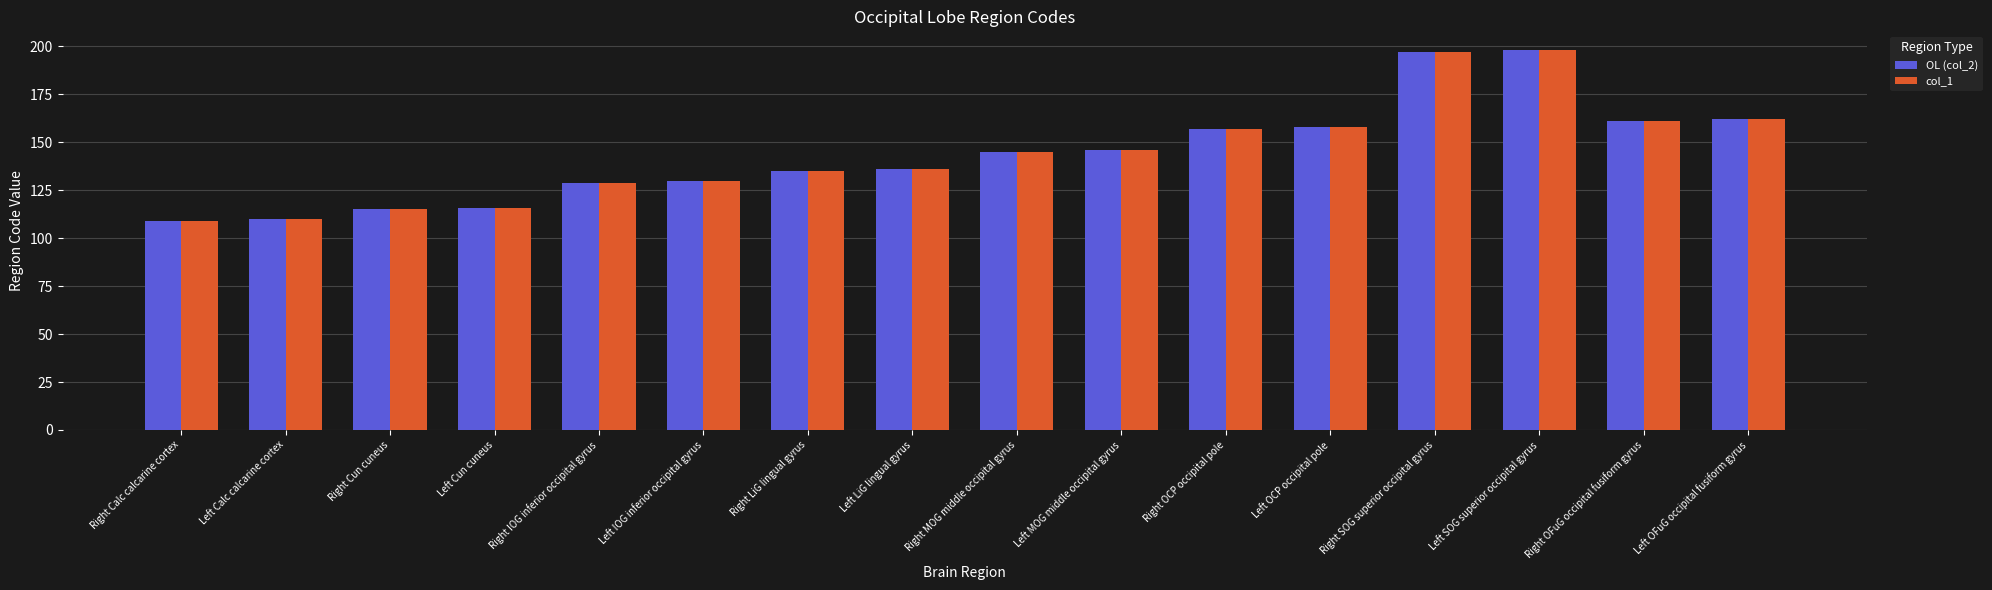

What is the difference between the second highest and minimum values in the col_1 series?

88